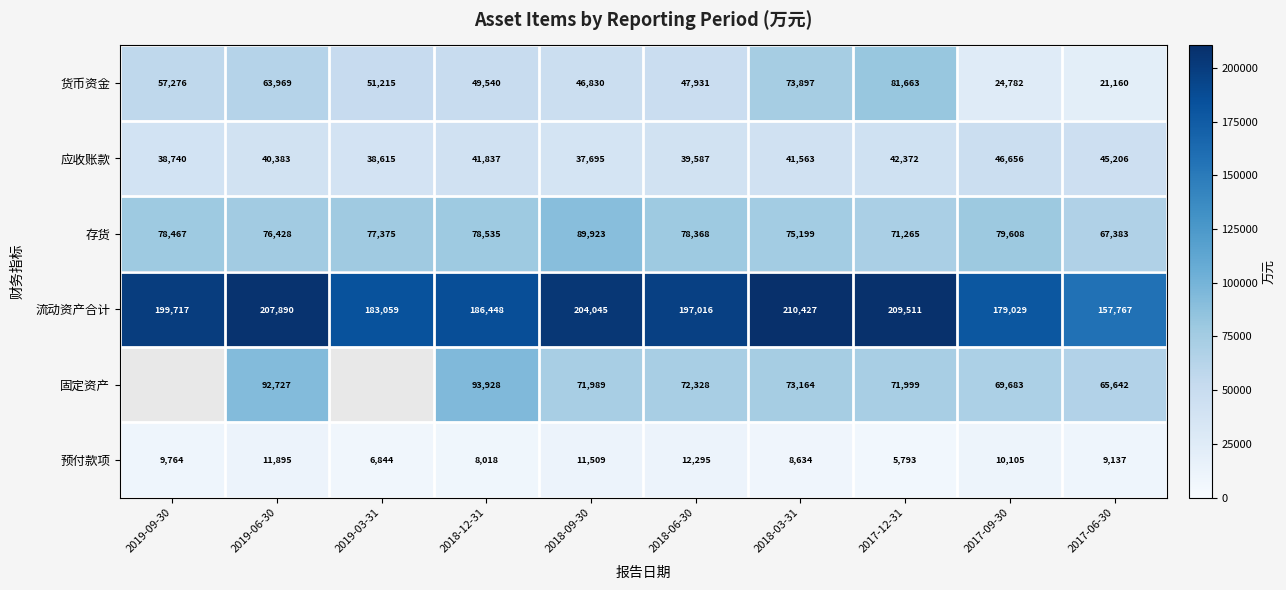

The 流动资产合计 series shows 371371.0 at 2017-12-31. True or false?

False